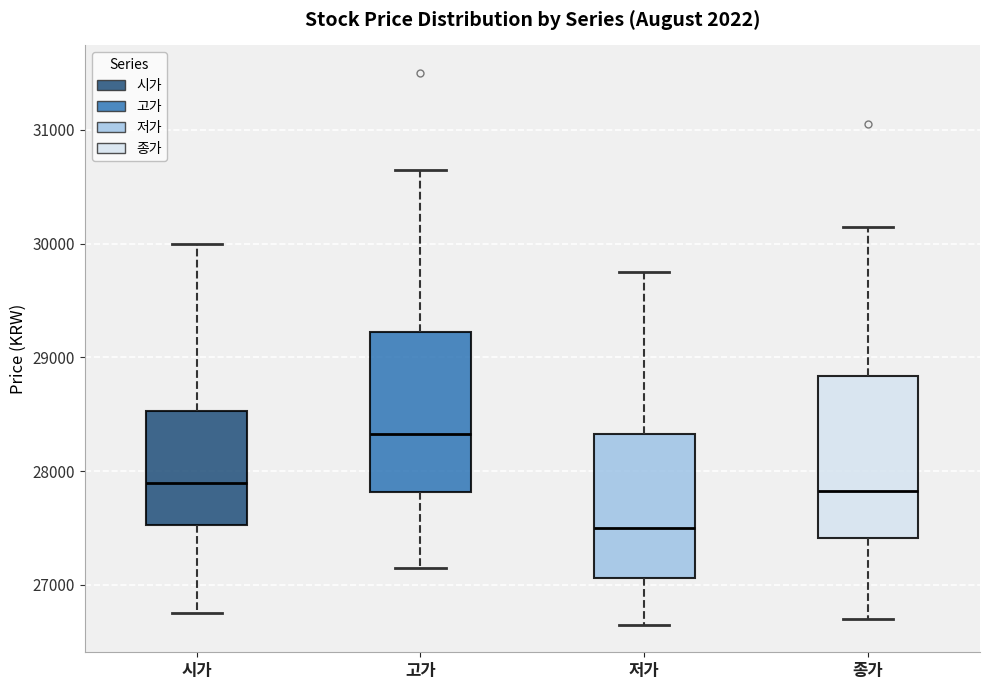

Where is the lower edge of the box for 저가 on the y-axis? The values are not printed on the chart, so give them approximately, as read against the axis.

27100